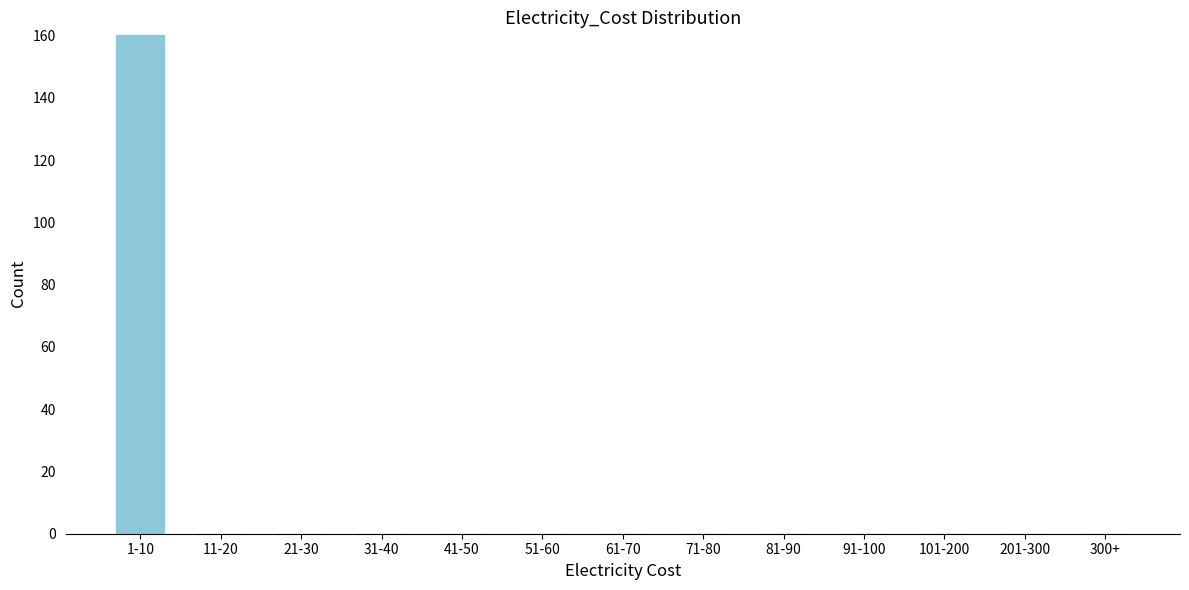

Reading left to right, transcribe all the data shown in this chart.

1-10=160	11-20=0	21-30=0	31-40=0	41-50=0	51-60=0	61-70=0	71-80=0	81-90=0	91-100=0	101-200=0	201-300=0	300+=0